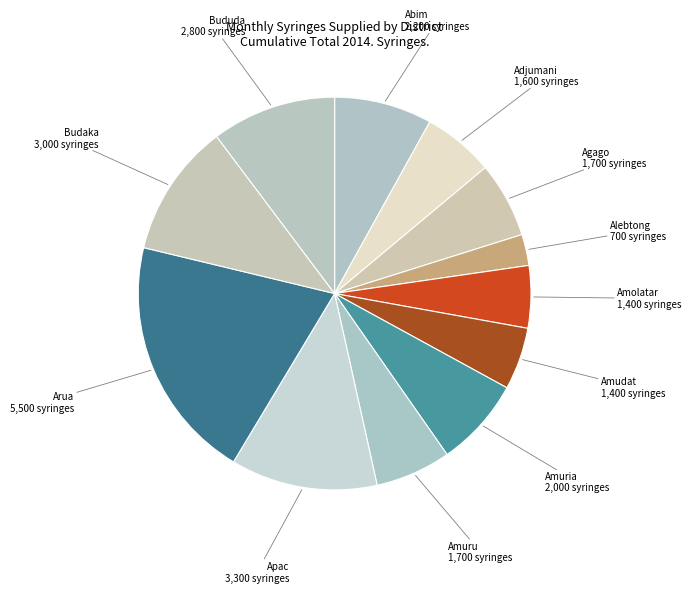

True or false: Alebtong accounts for 3% of the total.

True